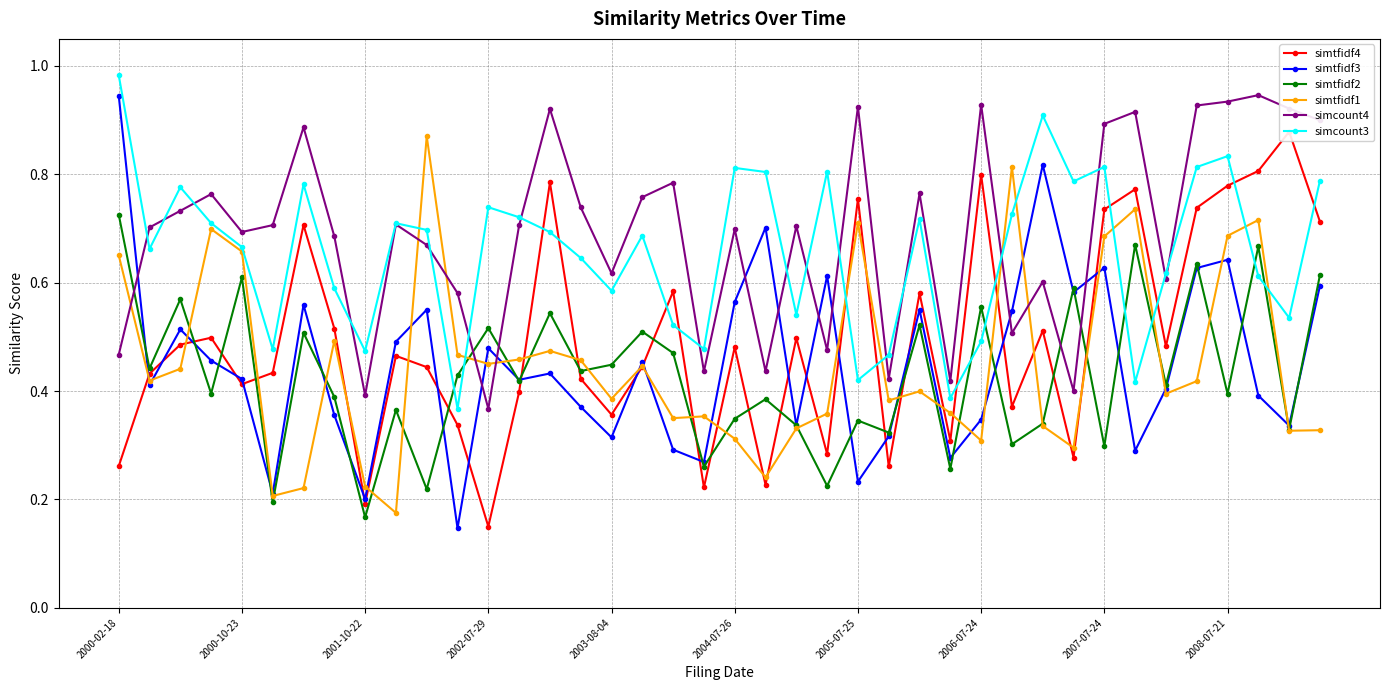

What is the highest value of the simcount3 series?

1.0